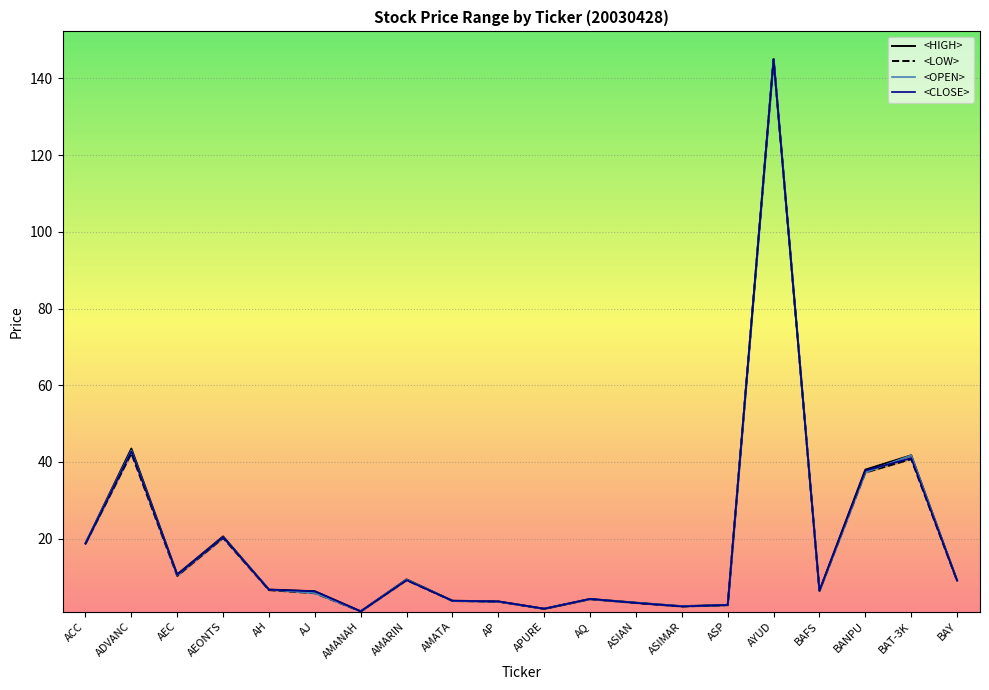

Is this an area chart (filled region under the line)?

No